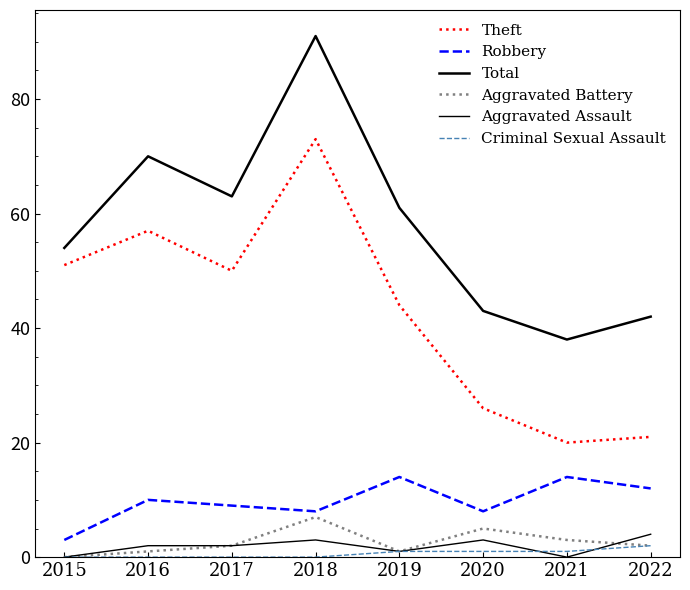

How many lines are shown in the chart?

6